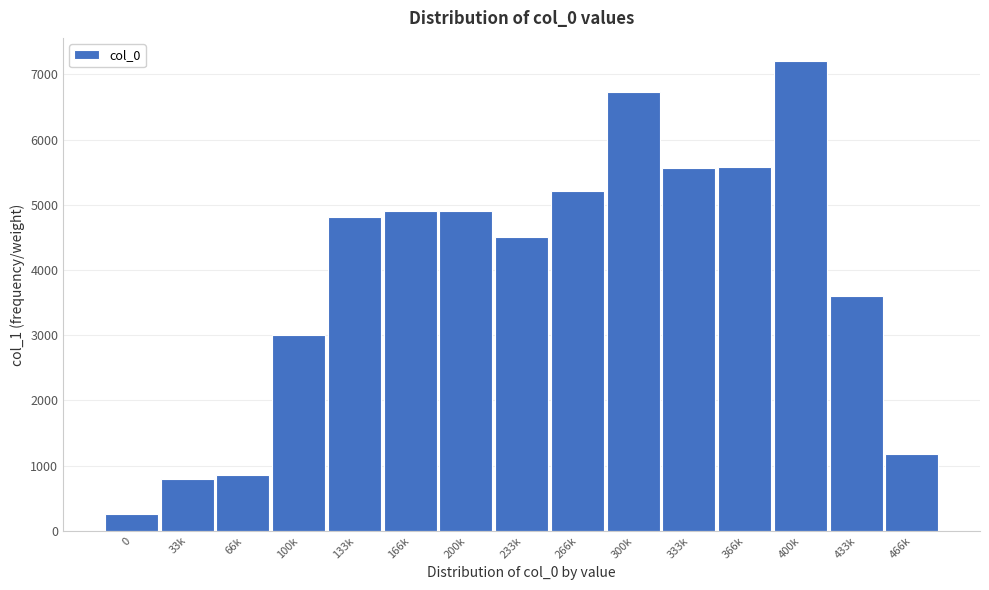

Which category has the highest value across all series?

400k